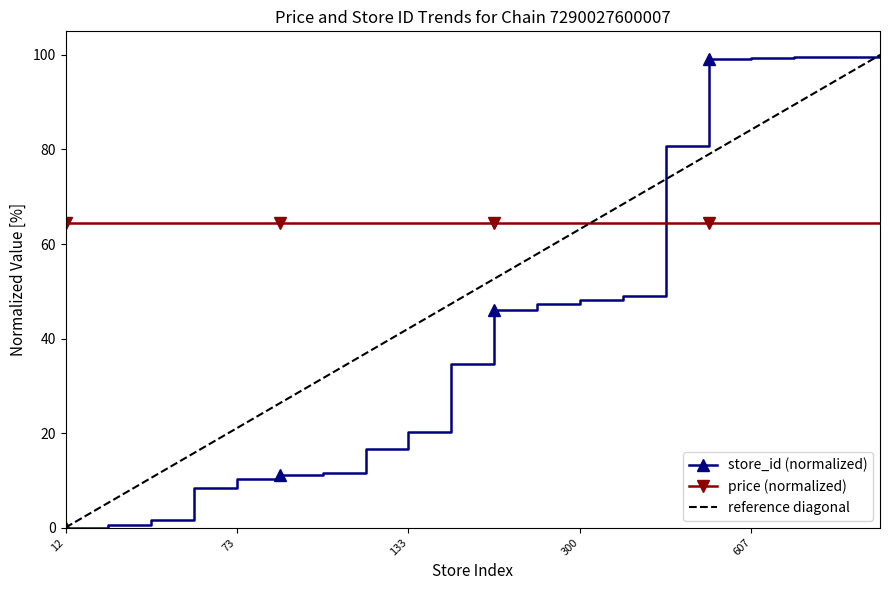

Which has a higher value, 133 or 295?

295